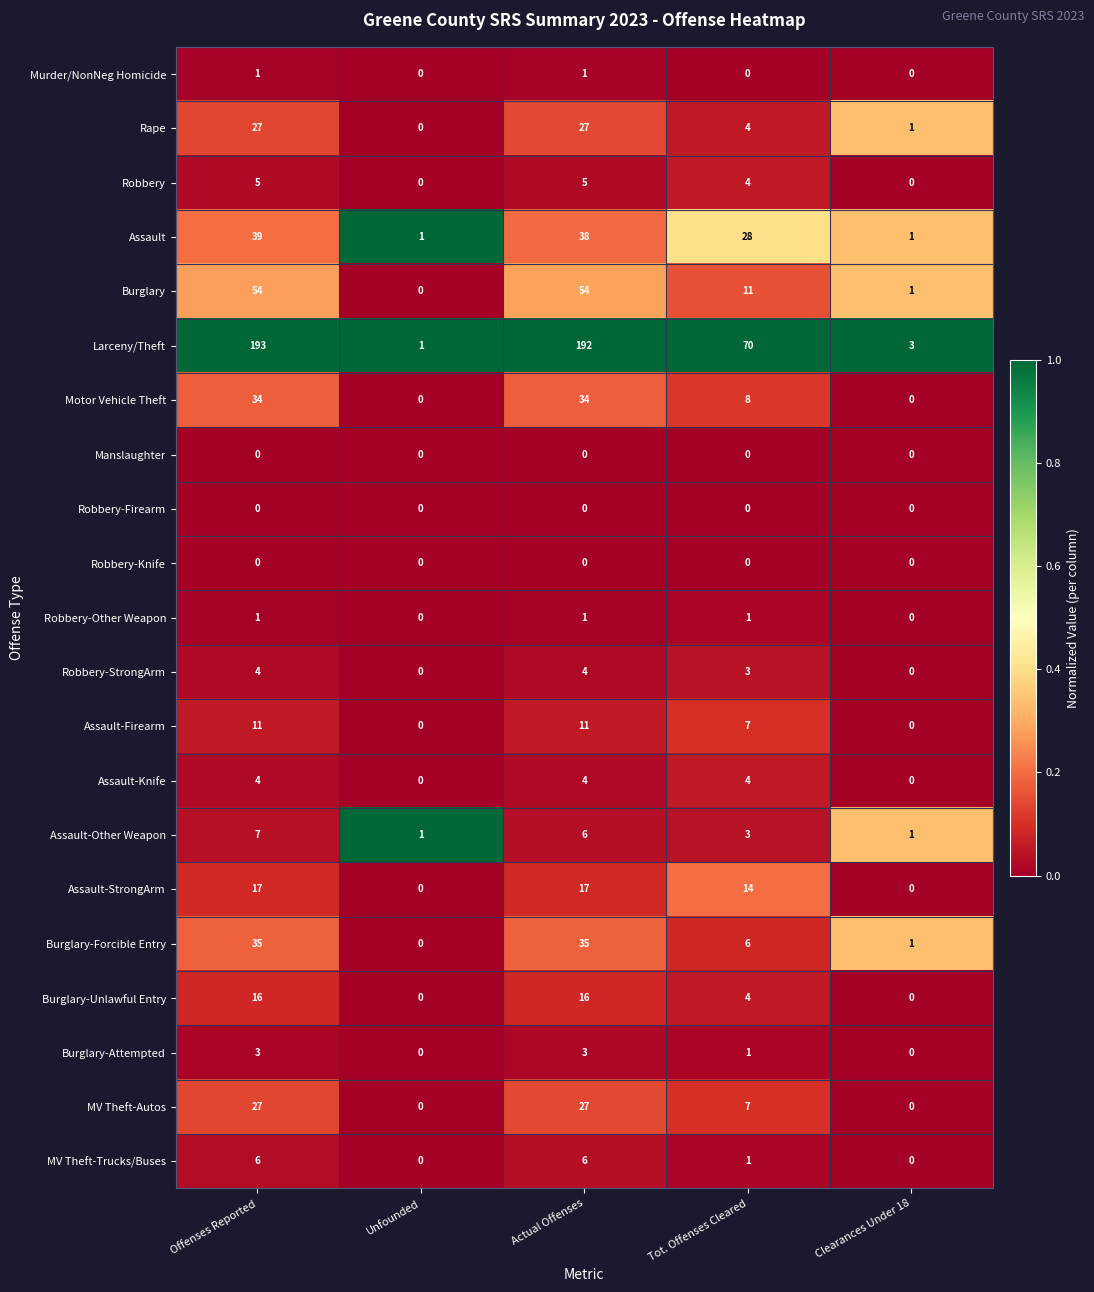

Where is Assault-Other Weapon nearest to the value 4?

Tot. Offenses Cleared